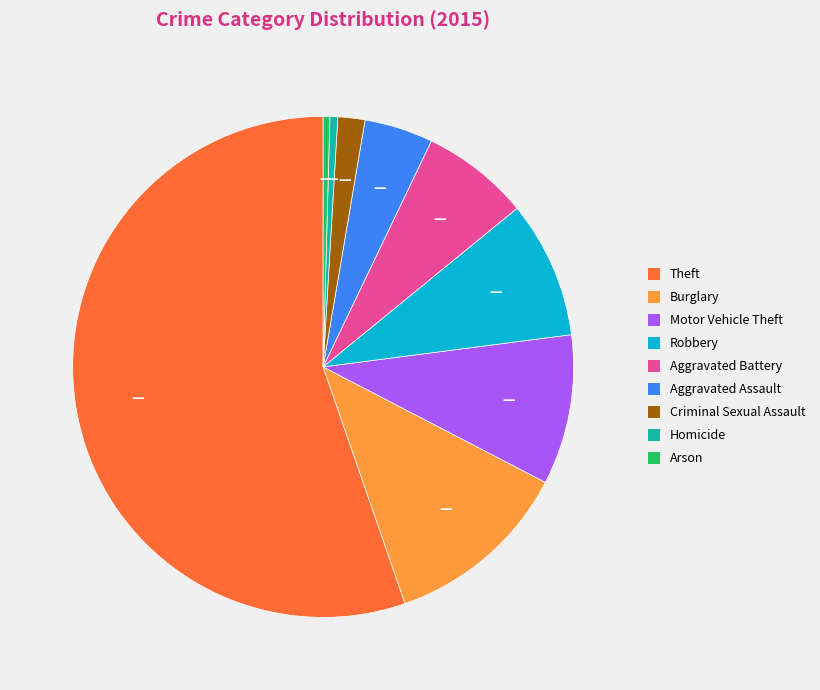

Count the number of slices in the pie.

9